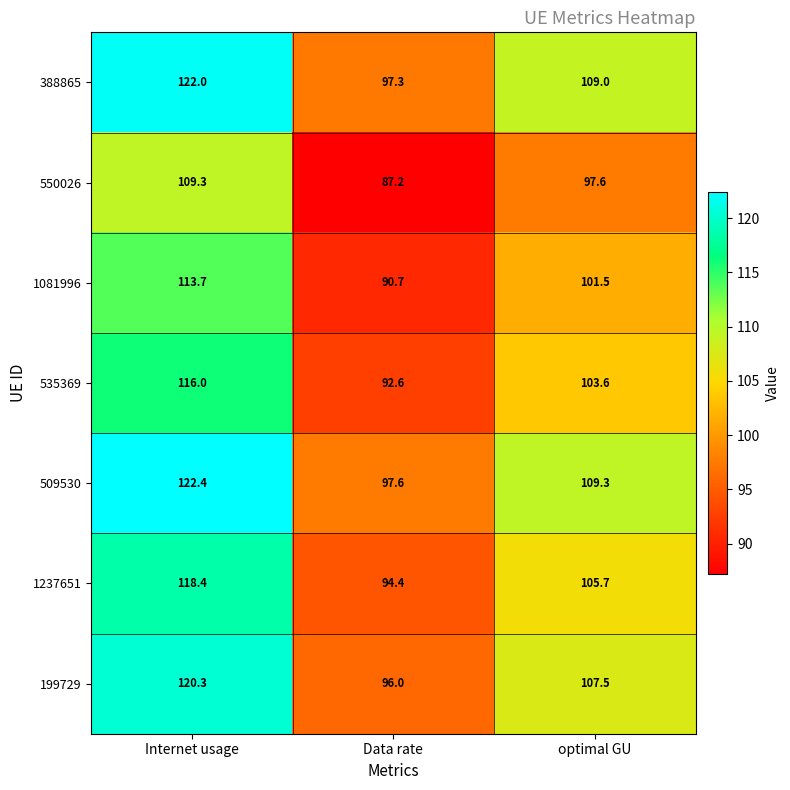

What is the maximum value shown in the chart?

122.4